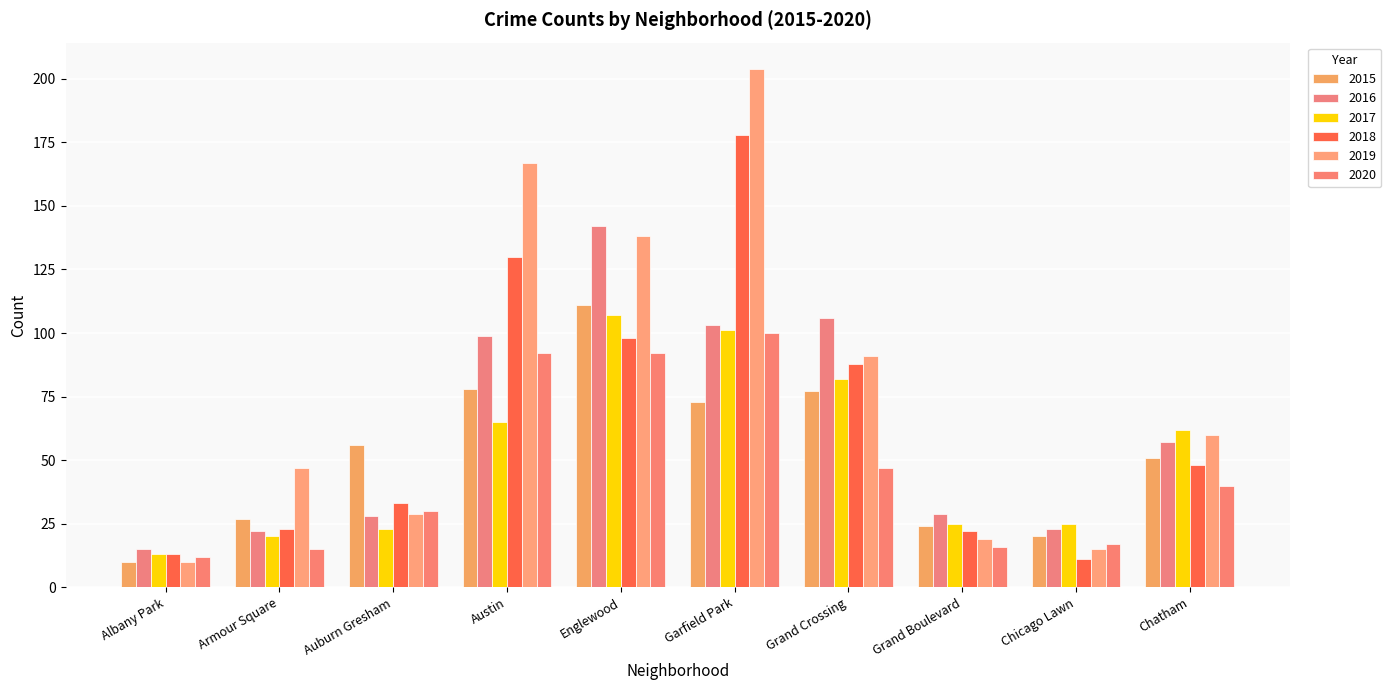

At how many categories does at least one series exceed 74?

4